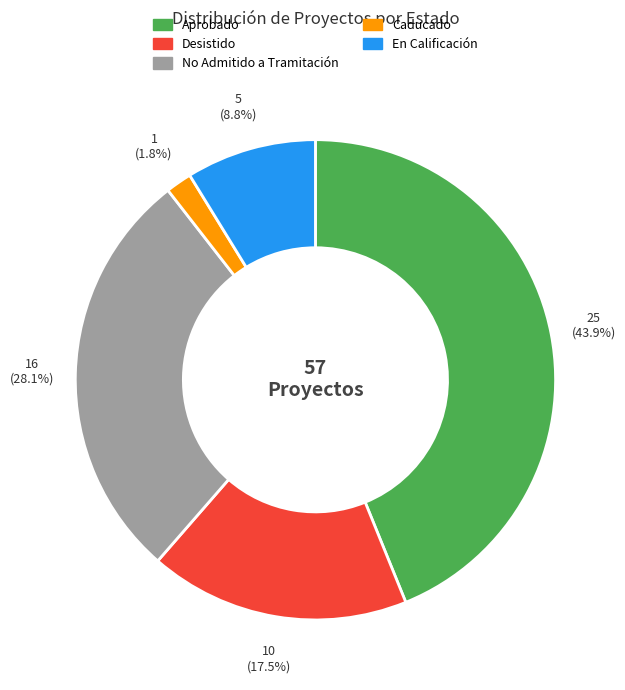

The En Calificación slice represents 14% of the pie. True or false?

False